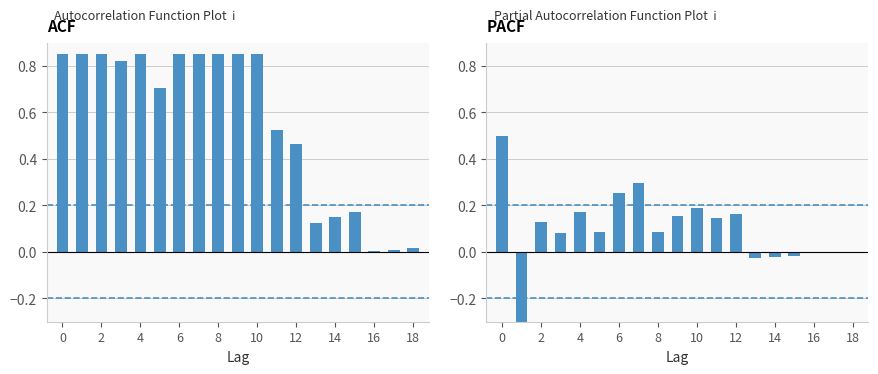

Is it true that PACF equals -0.0 at 16?

True